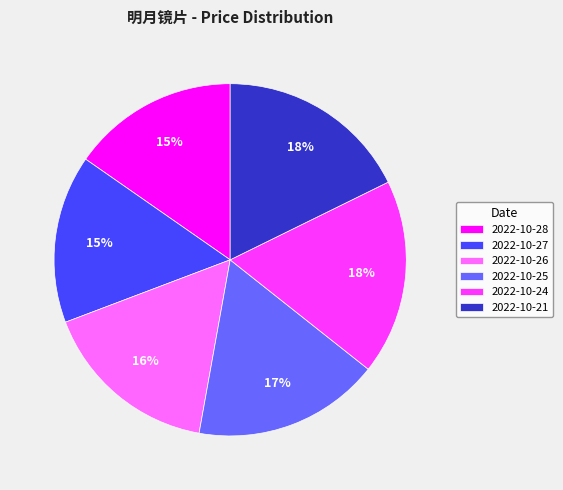

Does any single category account for the majority?

No